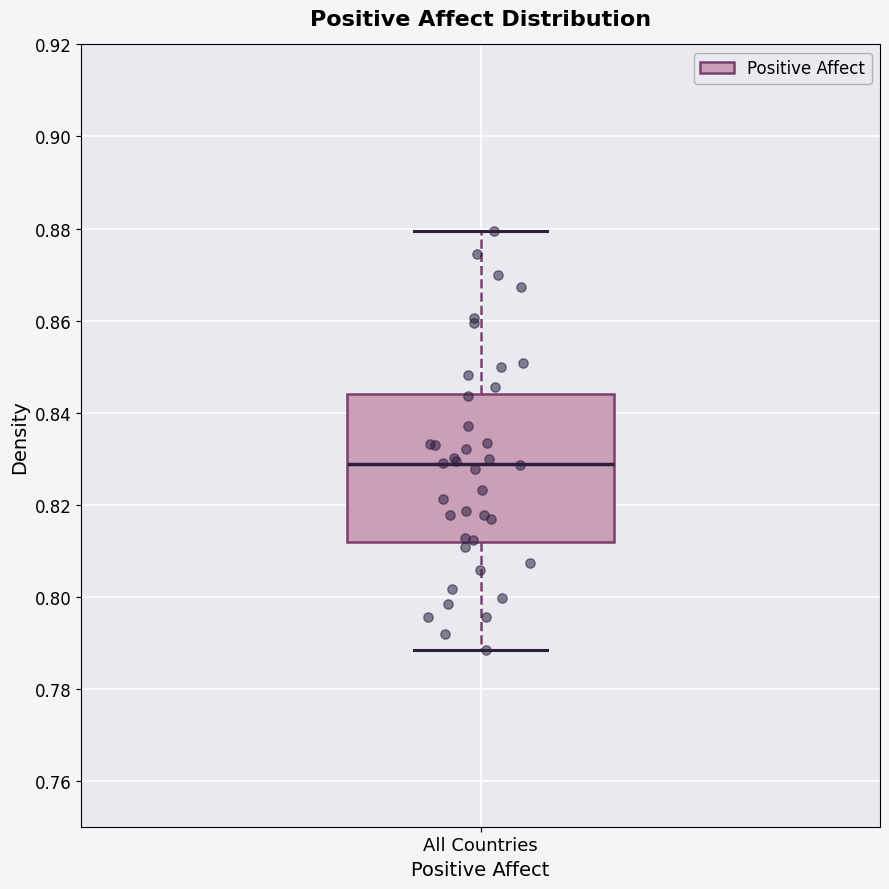

Read this box plot against the y-axis: the position of the median line, the range covered by the box, and the ends of both whiskers. The values are not printed on the chart, so give them approximately, as read against the axis.

median 0.828, box 0.812 to 0.844, whiskers 0.788 to 0.880